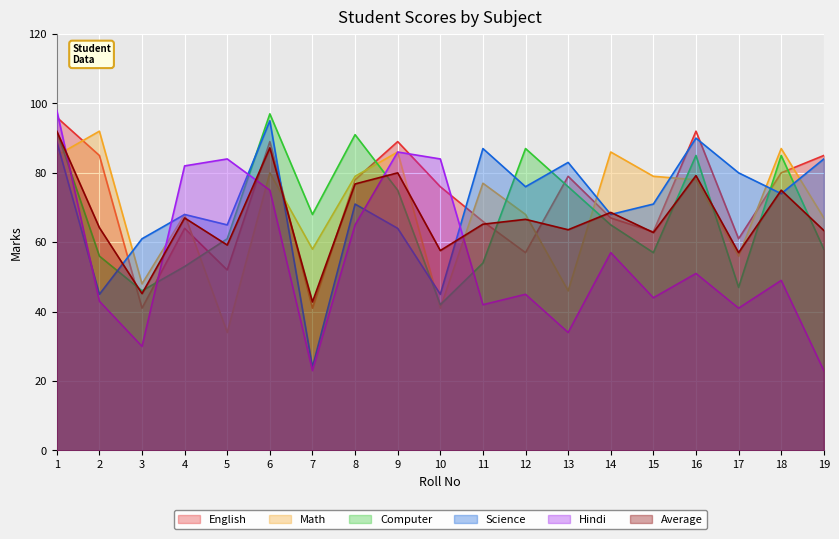

Reading left to right, transcribe all the data shown in this chart.

English: 96.0	85.0	41.0	64.0	52.0	89.0	41.0	78.0	89.0	76.0	66.0	57.0	79.0	67.0	63.0	92.0	61.0	80.0	85.0
Math: 85.0	92.0	48.0	68.0	34.0	80.0	58.0	79.0	86.0	41.0	77.0	68.0	46.0	86.0	79.0	78.0	56.0	87.0	67.0
Computer: 92.0	56.0	46.0	53.0	61.0	97.0	68.0	91.0	75.0	42.0	54.0	87.0	76.0	65.0	57.0	85.0	47.0	85.0	58.0
Science: 89.0	45.0	61.0	68.0	65.0	95.0	24.0	71.0	64.0	45.0	87.0	76.0	83.0	68.0	71.0	90.0	80.0	74.0	84.0
Hindi: 98.0	43.0	30.0	82.0	84.0	75.0	23.0	65.0	86.0	84.0	42.0	45.0	34.0	57.0	44.0	51.0	41.0	49.0	23.0
Average: 92.0	64.2	45.2	67.0	59.2	87.2	42.8	76.8	80.0	57.6	65.2	66.6	63.6	68.6	62.8	79.2	57.0	75.0	63.4